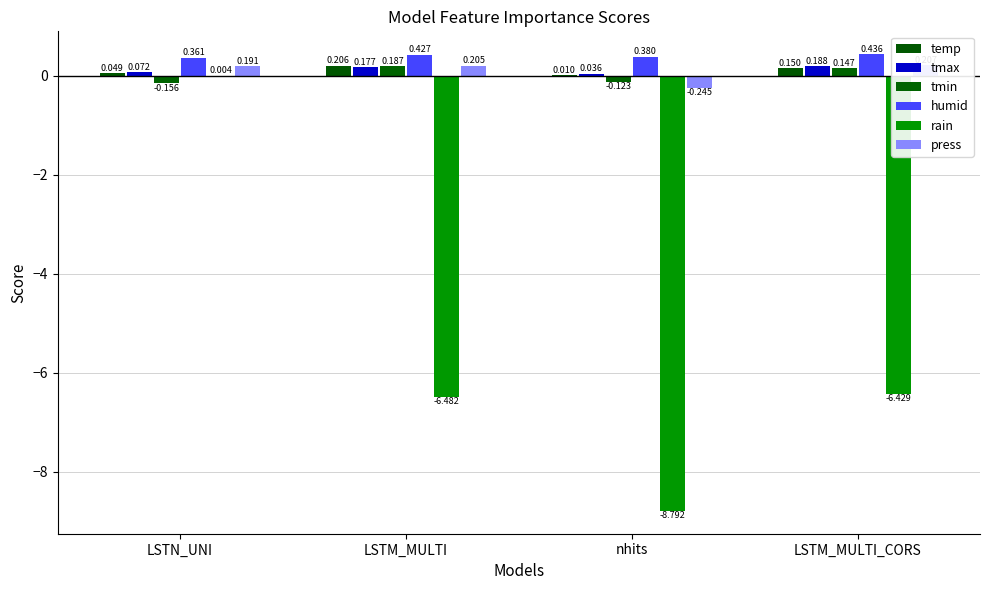

Which label corresponds to the largest value in the chart?

LSTM_MULTI_CORS